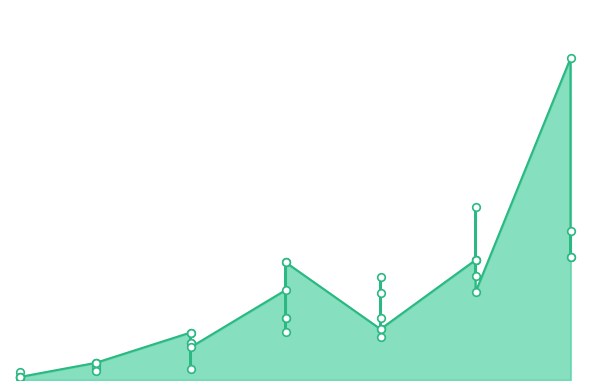

Approximately how many times larger is the value at 10 compared to 20?

0.5